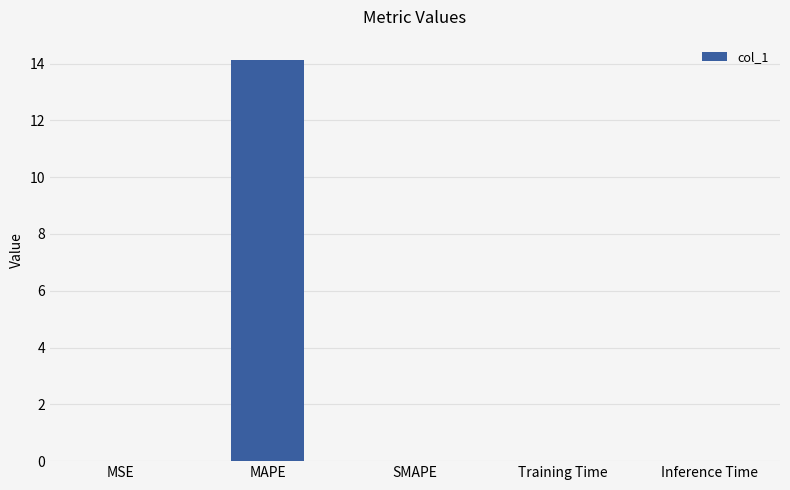

Which category has the highest value across all series?

MAPE